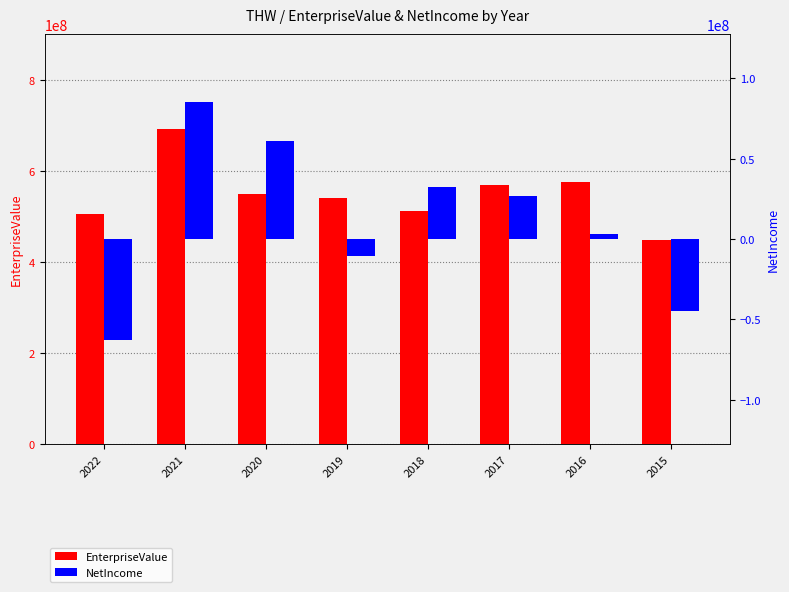

Which series changed the most between 2021 and 2018?

EnterpriseValue